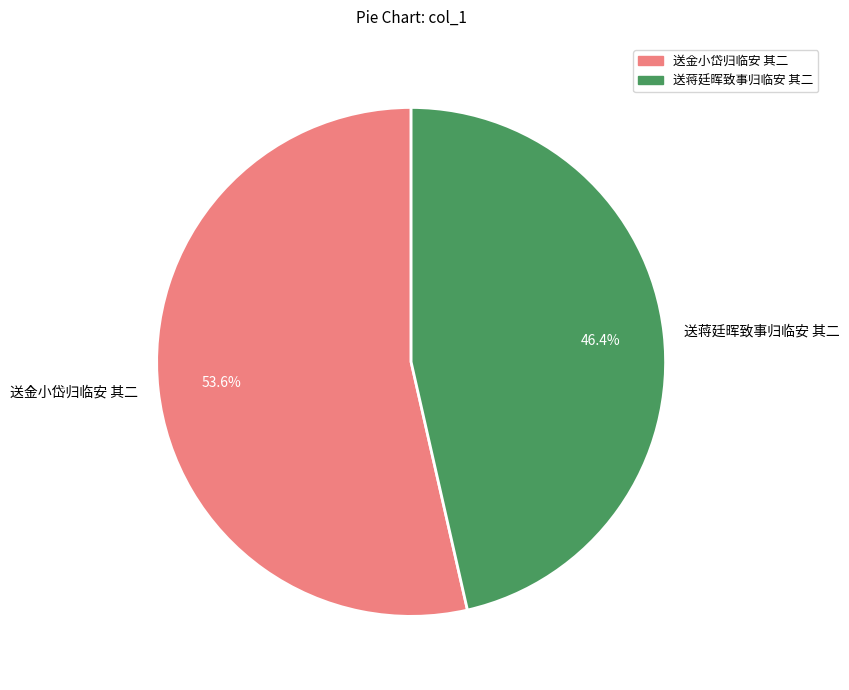

What is the ratio of the value at 送金小岱归临安 其二 to the value at 送蒋廷晖致事归临安 其二?

1.2